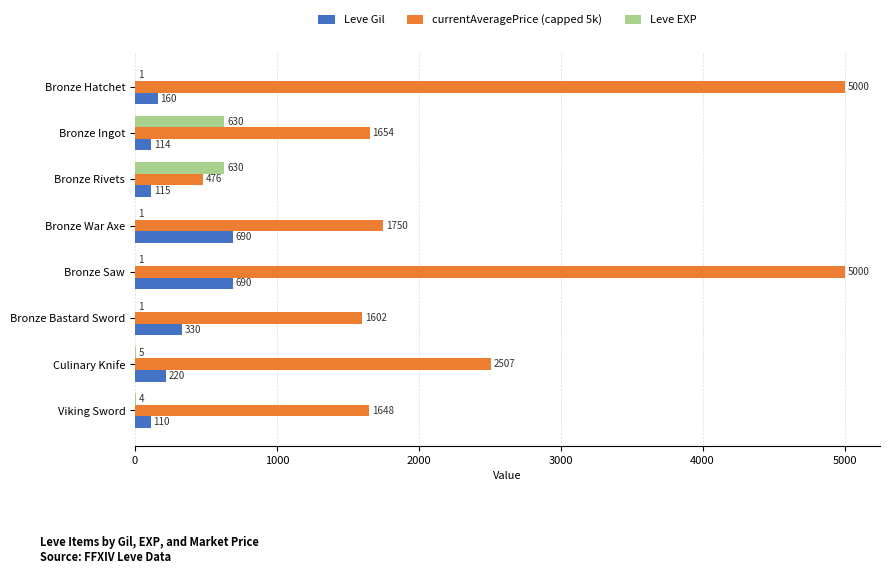

What value does the Leve Gil series have at Bronze Rivets?

115